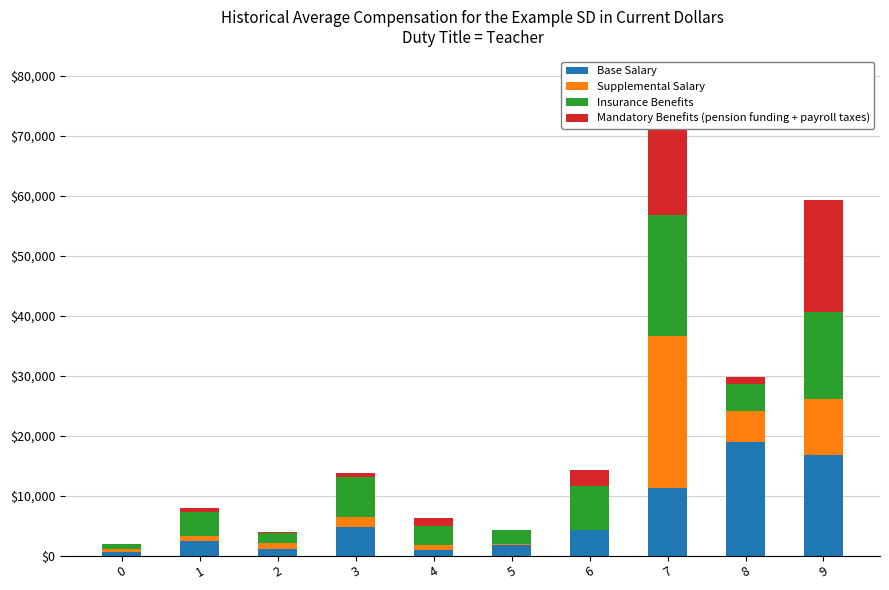

At which category is the sum across all series the highest?

7